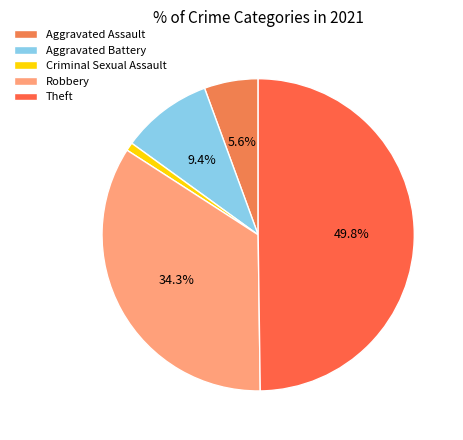

What portion of the pie excludes Criminal Sexual Assault?

99.1%